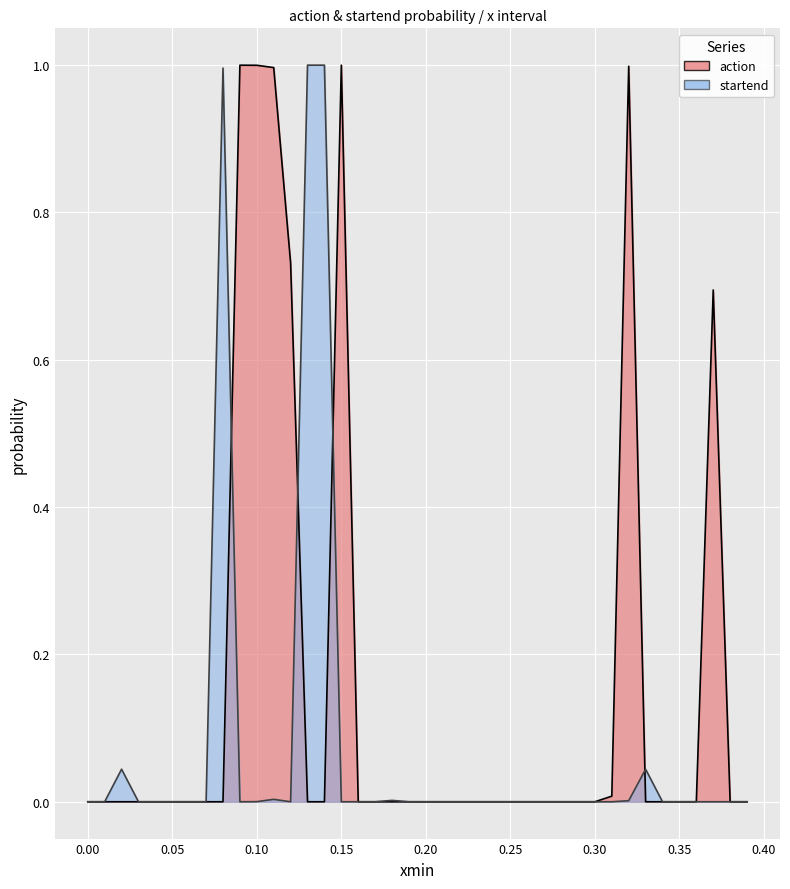

The value of startend at 23 is 0.0. True or false?

False